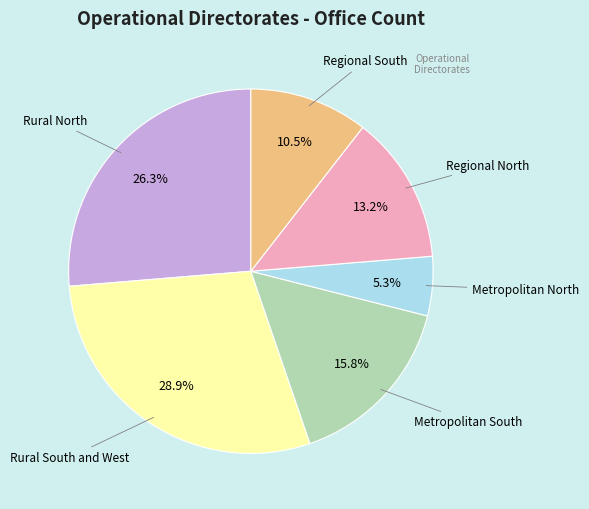

Is there any slice that represents more than half of the pie?

No